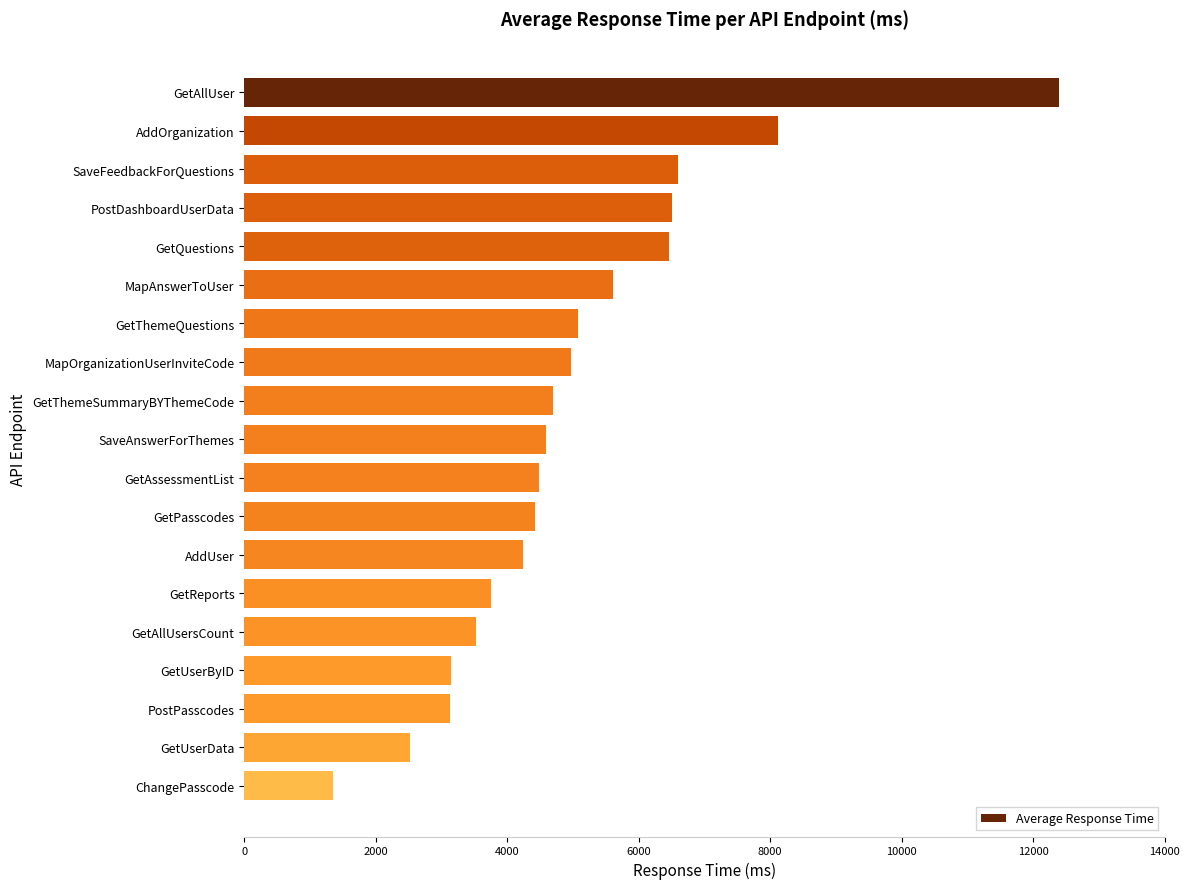

How many bars are there in total?

19